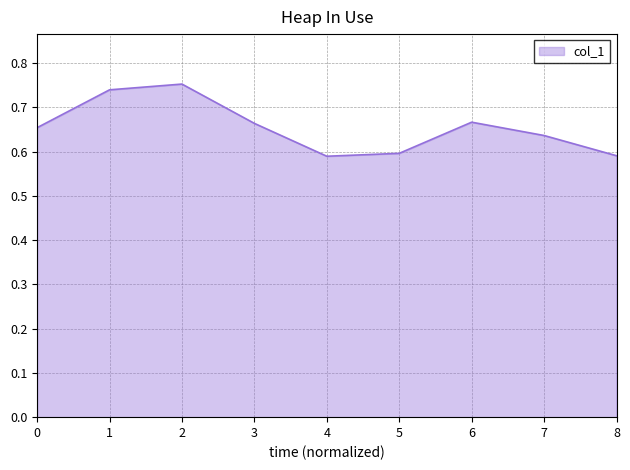

The chart shows a value of 1.1 at 0. True or false?

False